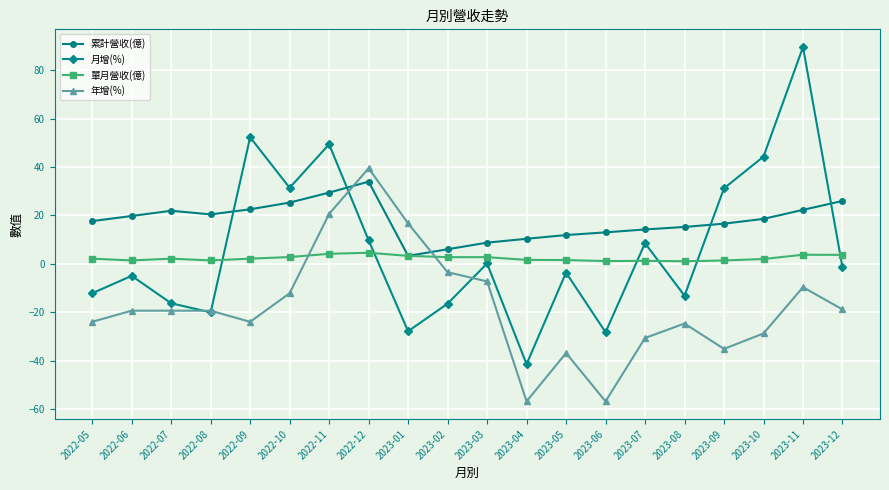

Which category has the highest value in the 累計營收(億) series?

2022-12